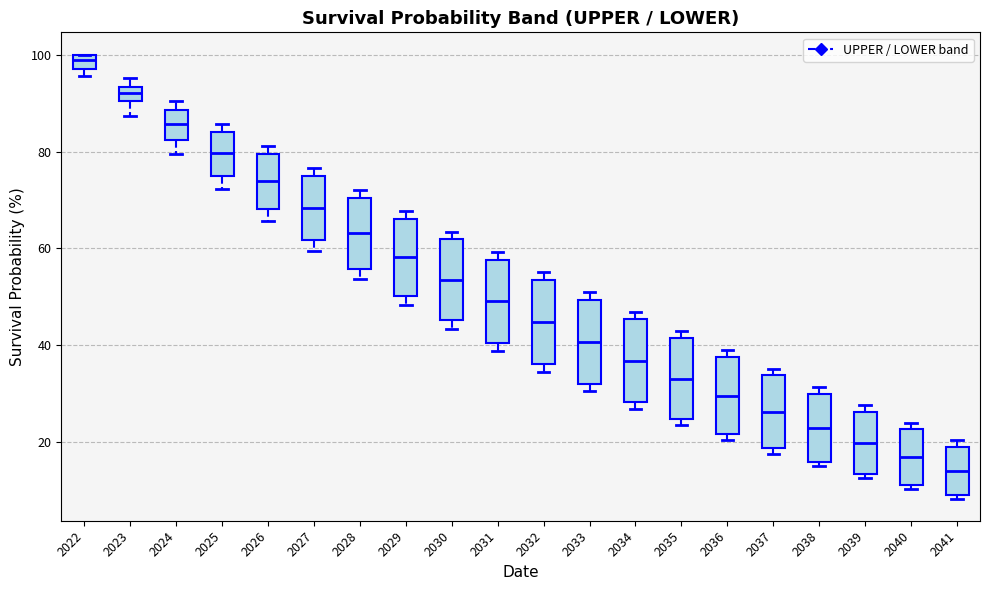

Which box's median line is the lowest?

2041